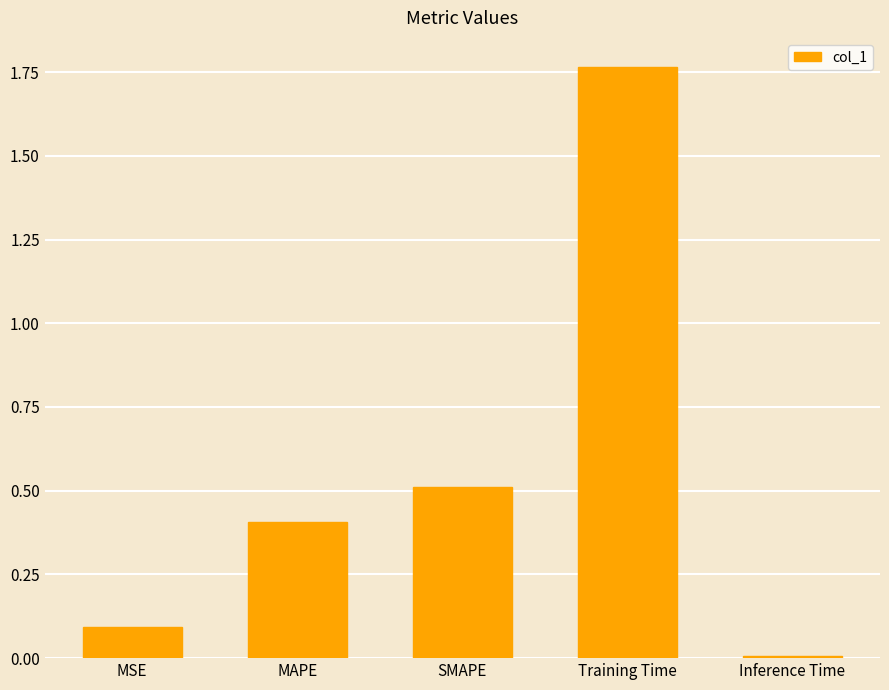

What is the sum of the values at SMAPE and Training Time?

2.3